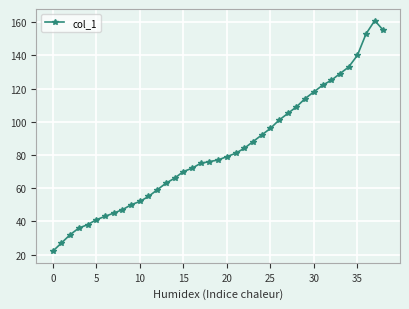

What is the value of the 16th point from the left?

70